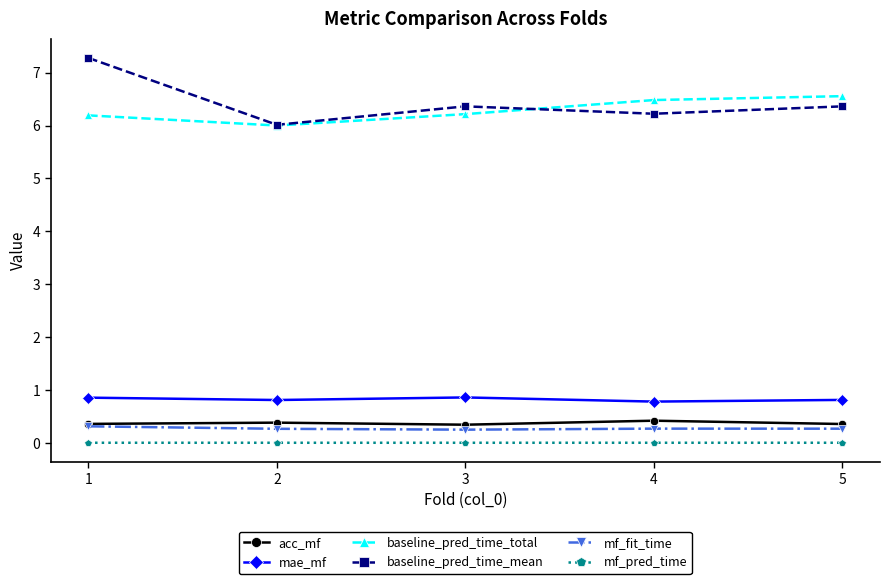

Is the value of baseline_pred_time_mean at 5 greater than the value of acc_mf at 4?

Yes